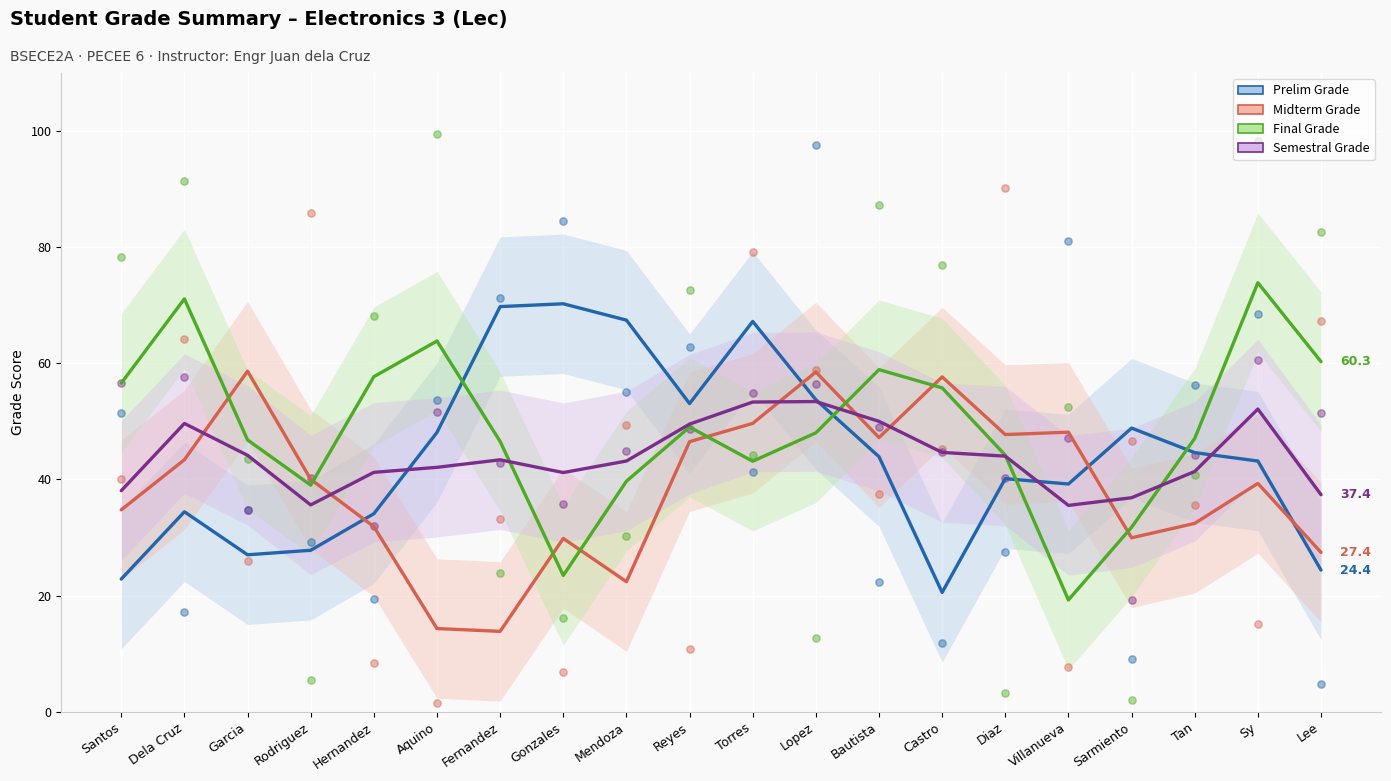

What are all the series names shown in the legend?

Prelim Grade, Midterm Grade, Final Grade, Semestral Grade